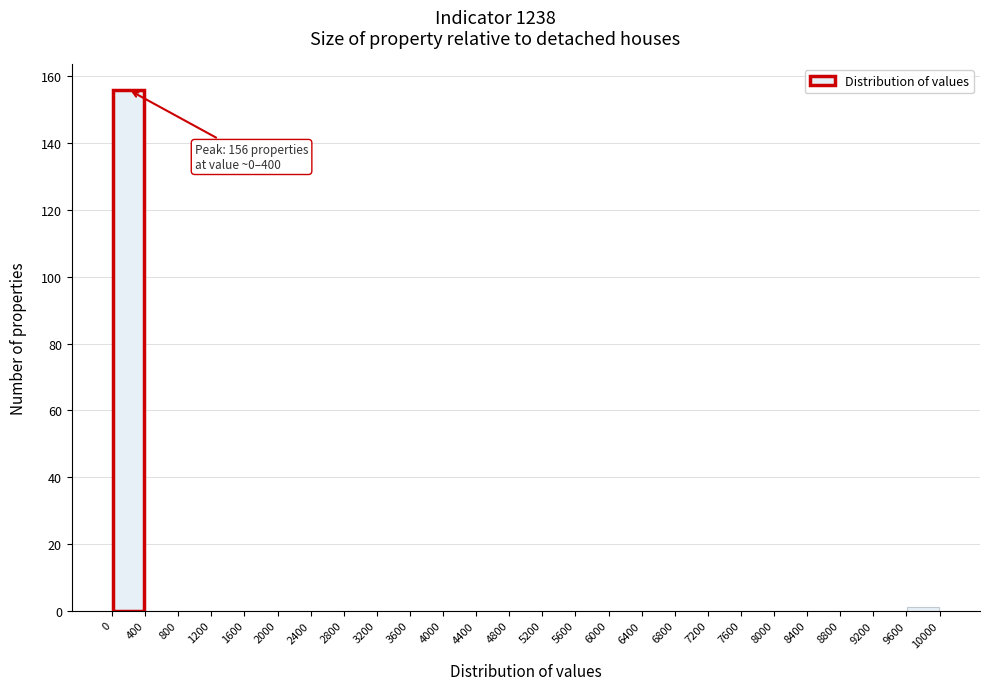

Which range on the x-axis has the tallest bar?

0 to 400